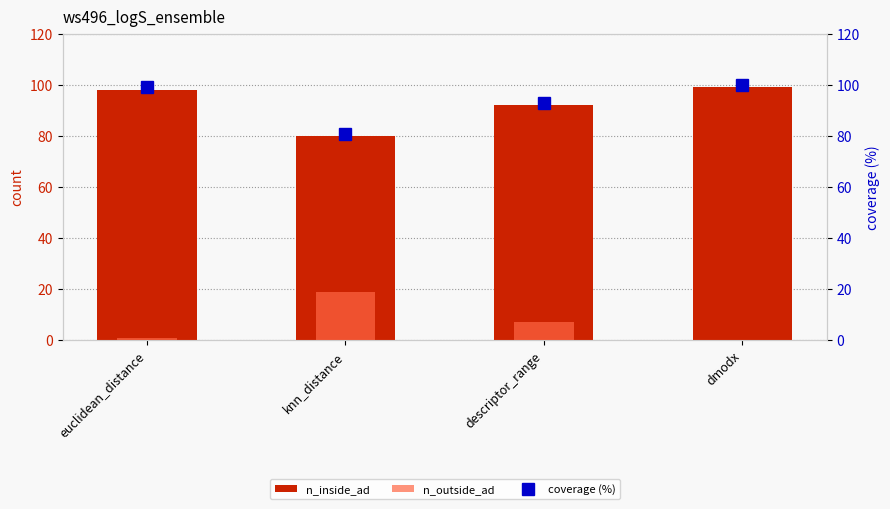

Read the coverage (%) value at knn_distance.

80.8